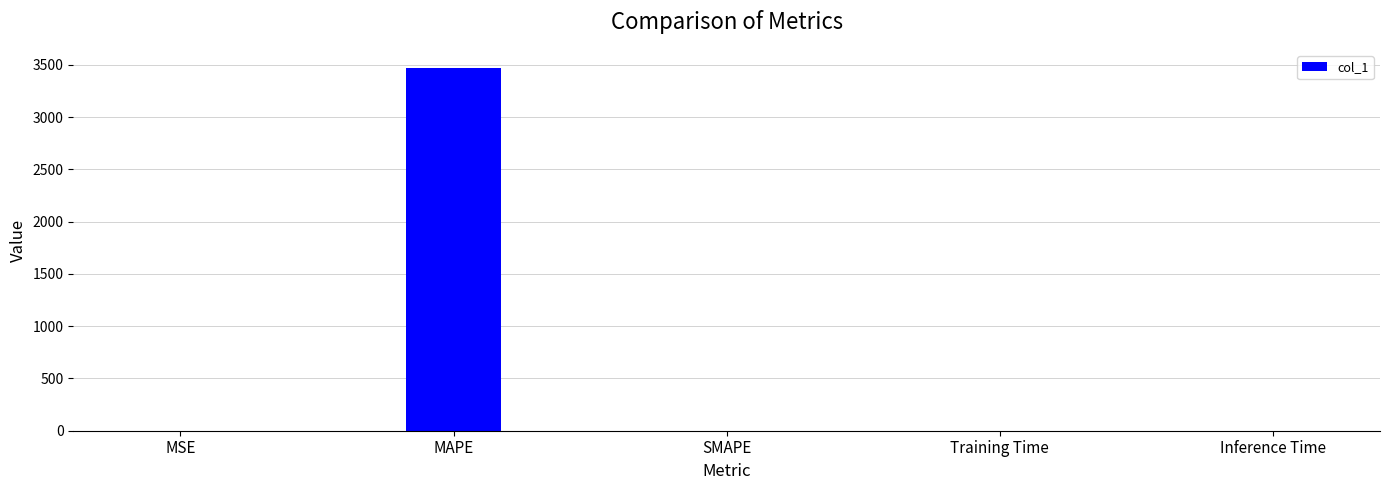

Which has a higher value, MAPE or Training Time?

MAPE